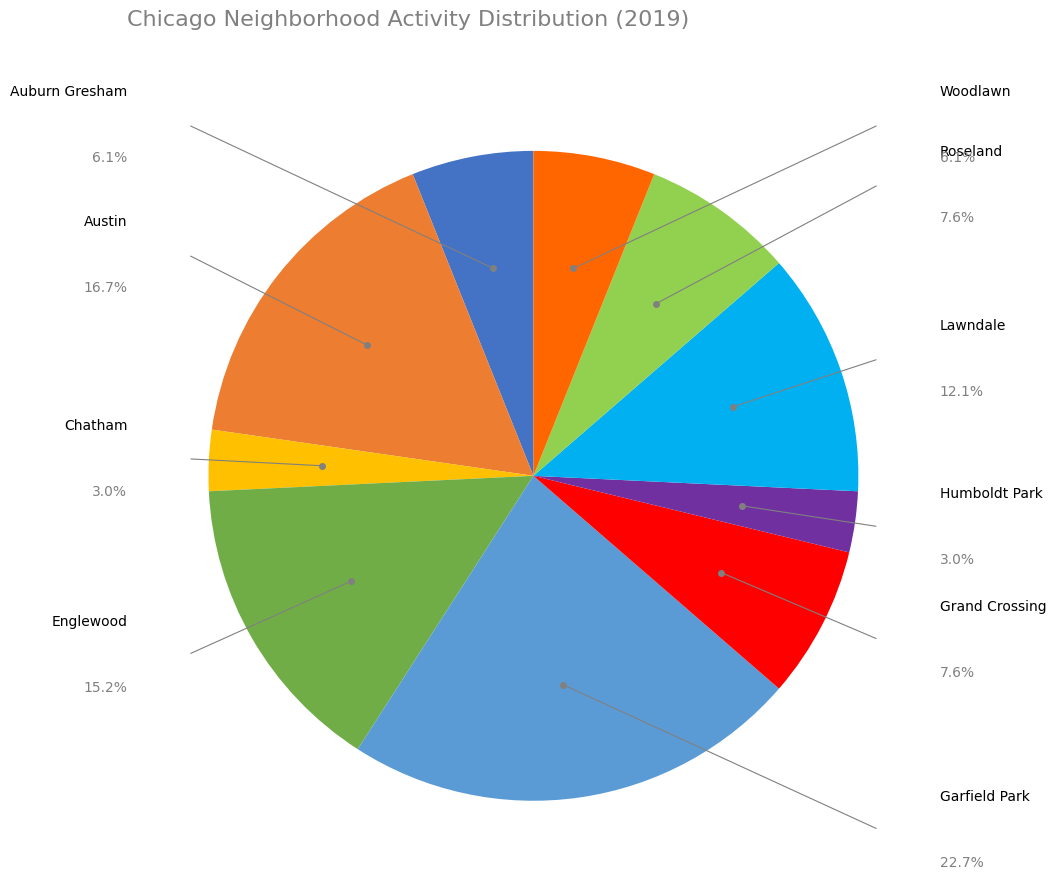

Is there any slice that represents more than half of the pie?

No